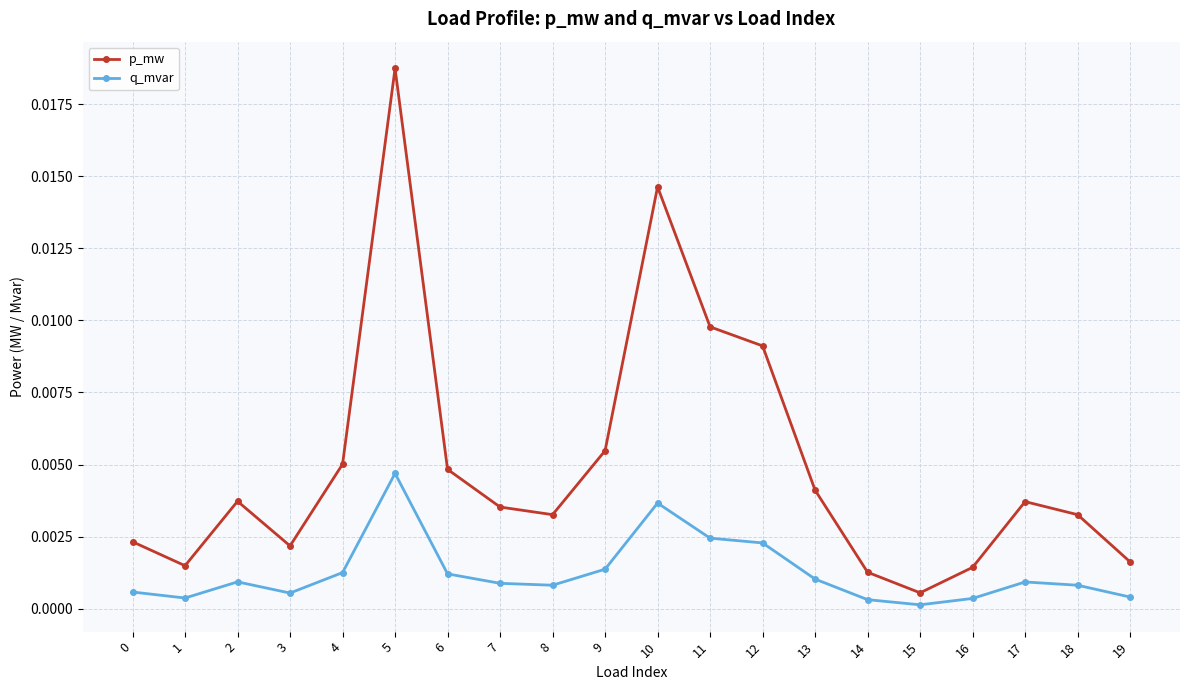

True or false: p_mw and q_mvar intersect in this chart.

False